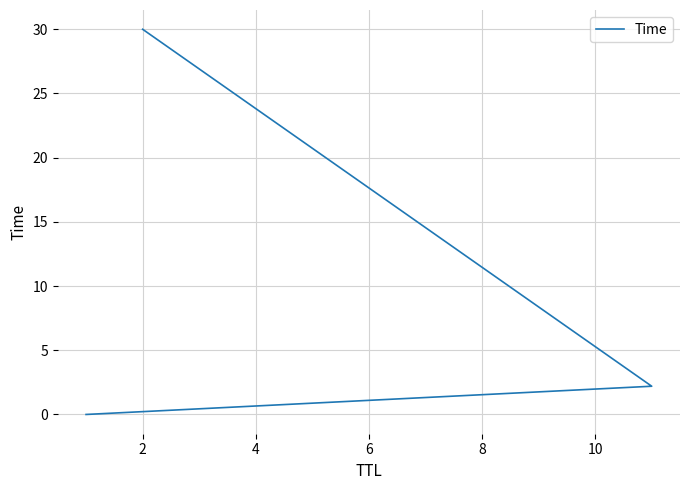

Reading left to right, transcribe all the data shown in this chart.

0.0	2.2	30.0